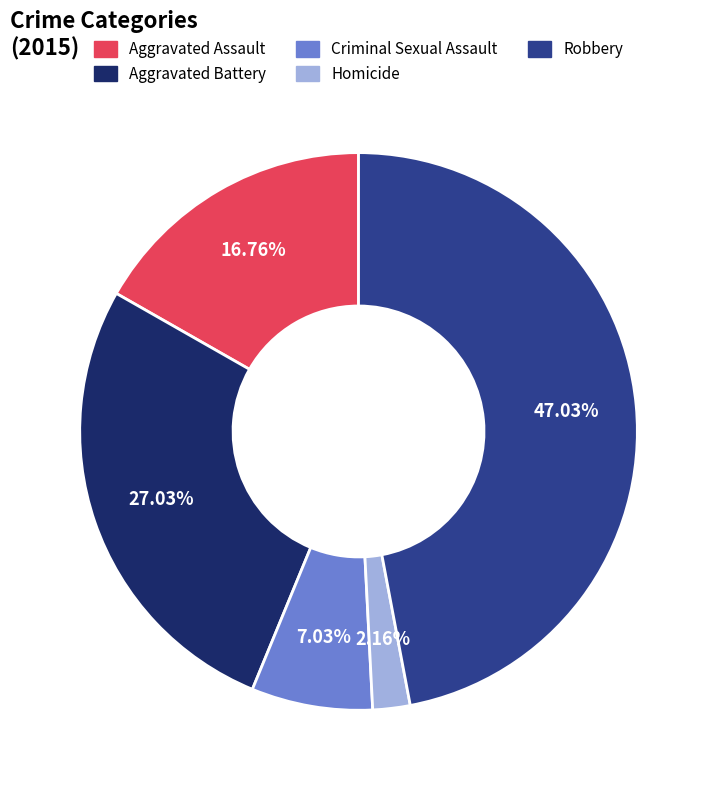

Approximately how many times larger is the value at Homicide compared to Aggravated Assault?

0.1